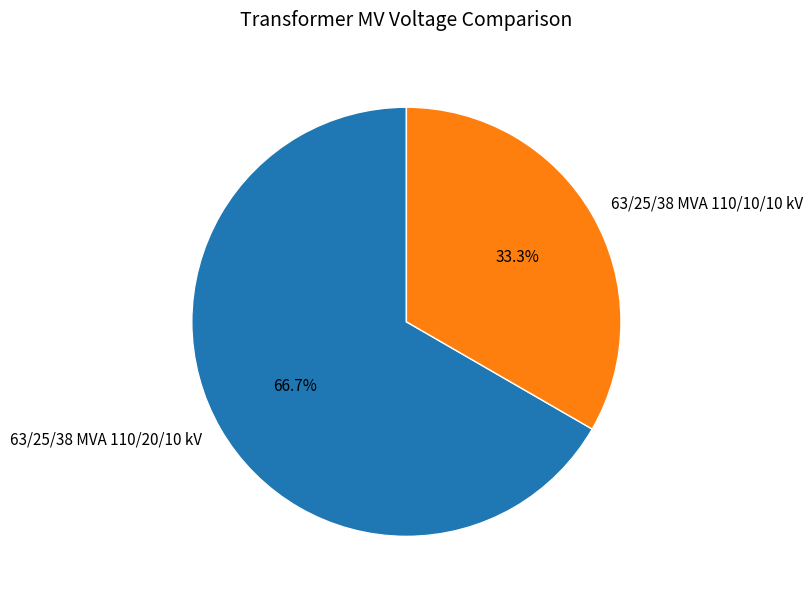

How many segments does this pie chart have?

2